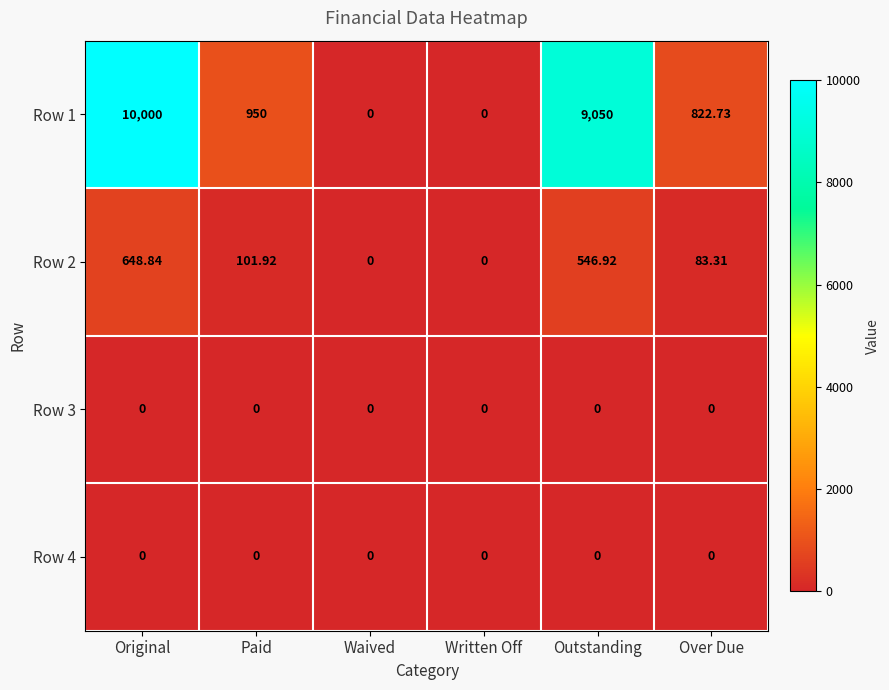

How many series are shown in this chart?

4